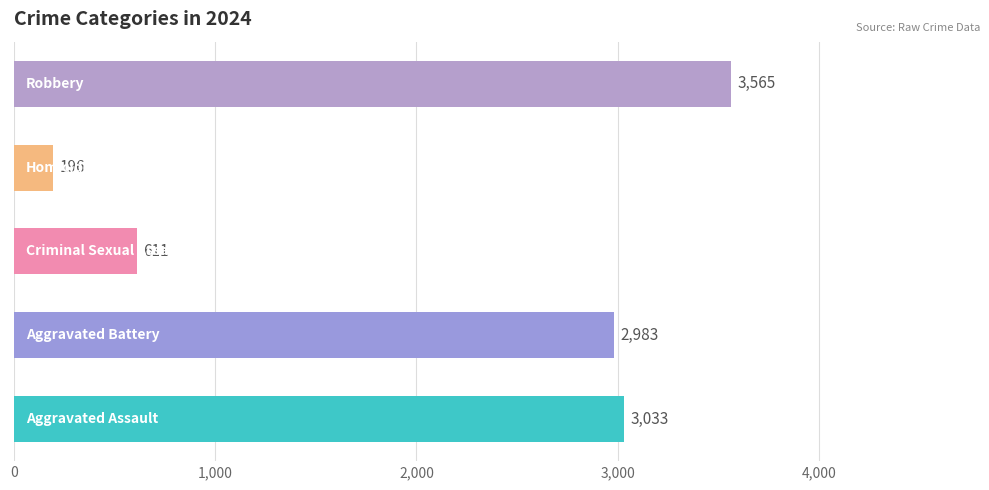

What is the difference between the second highest and second lowest values?

2422